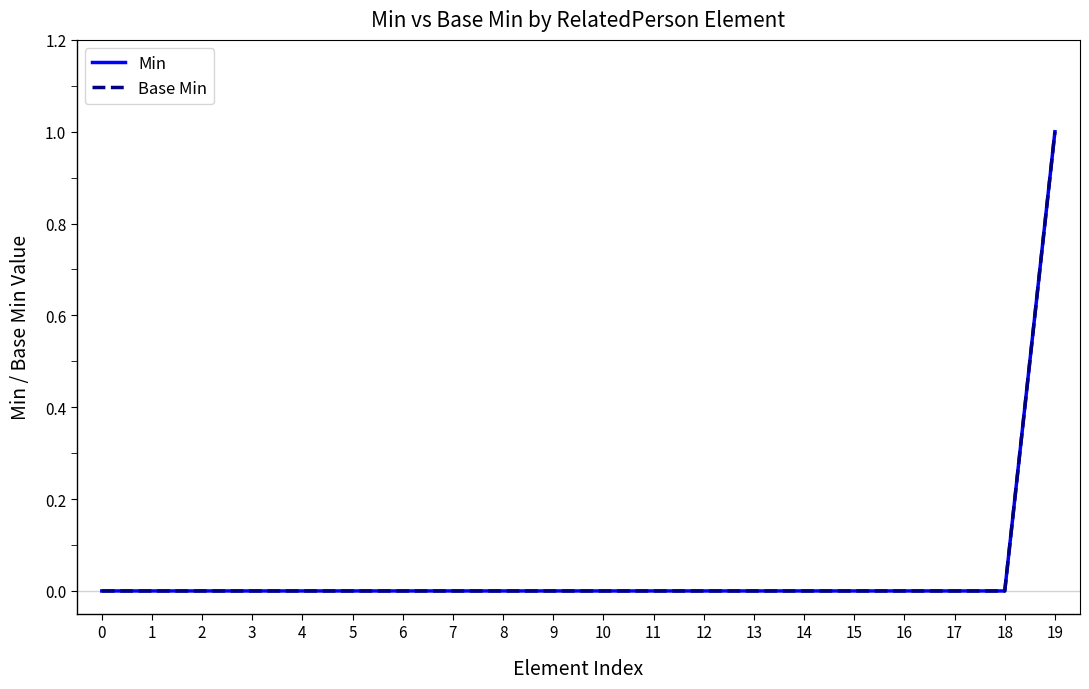

At which category is the sum across all series the highest?

19